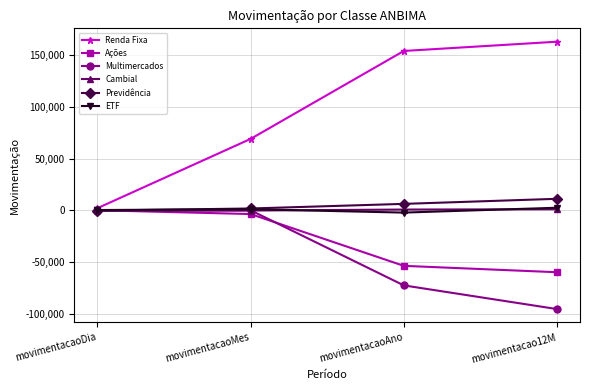

True or false: Renda Fixa has a value of 221088.2 at movimentacao12M.

False